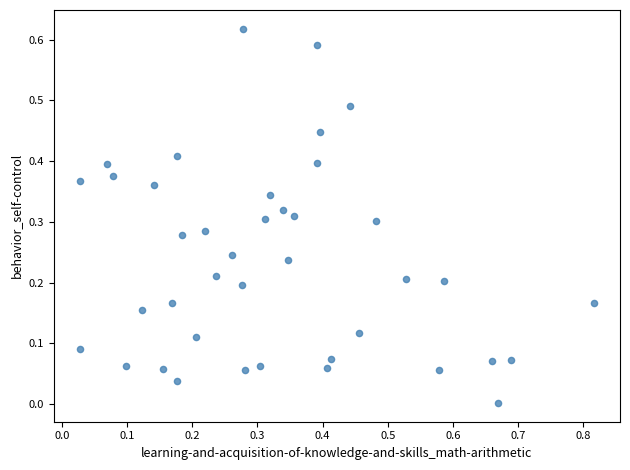

What is the range of X values (max minus min)?

0.8